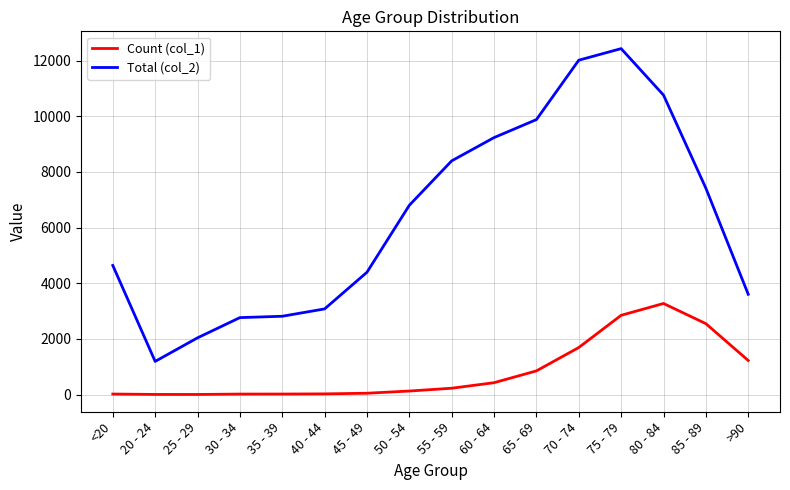

At 35 - 39, list the series in order from smallest to largest.

Count (col_1), Total (col_2)